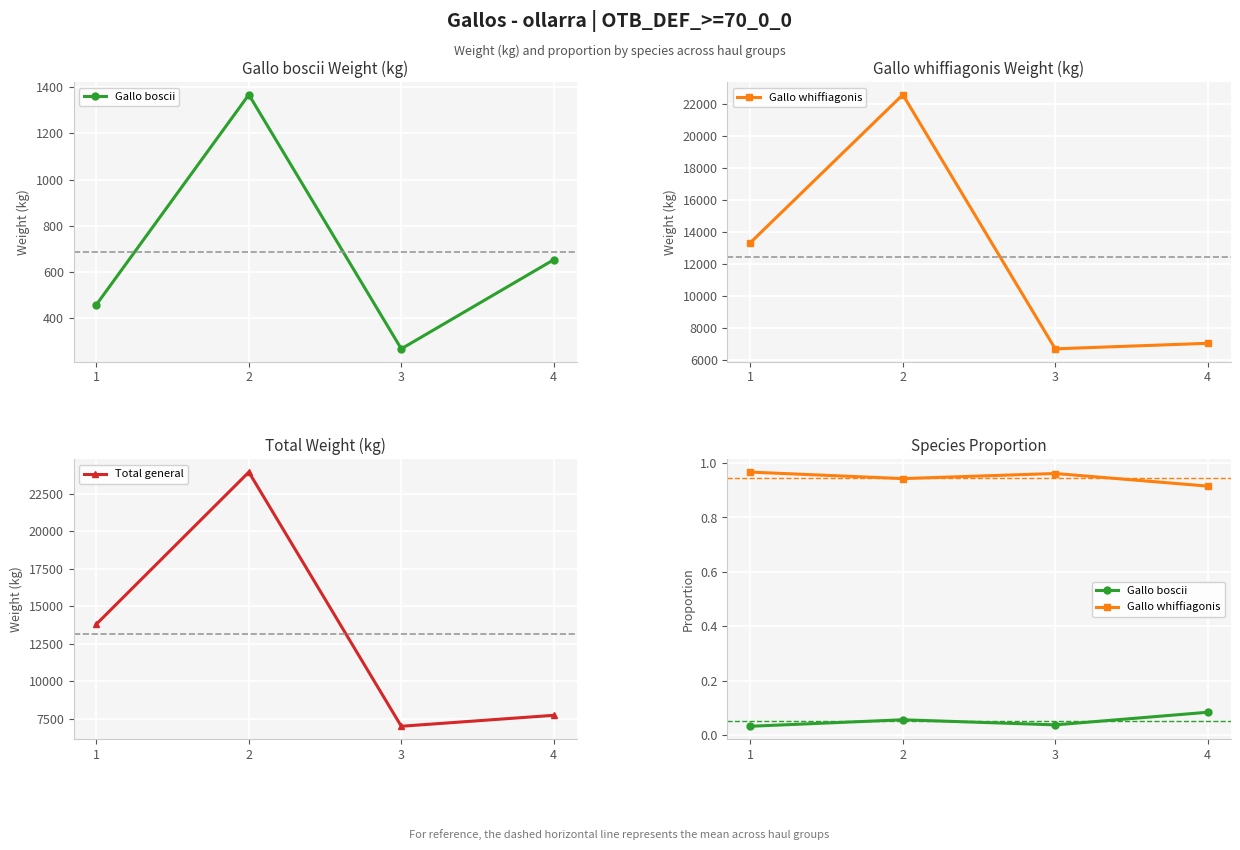

Reading left to right, list all the values displayed in this chart.

Gallo boscii: 0.0	0.1	0.0	0.1
Gallo whiffiagonis: 1.0	0.9	1.0	0.9
Total general: 13793.4	23928.7	6984.1	7714.2